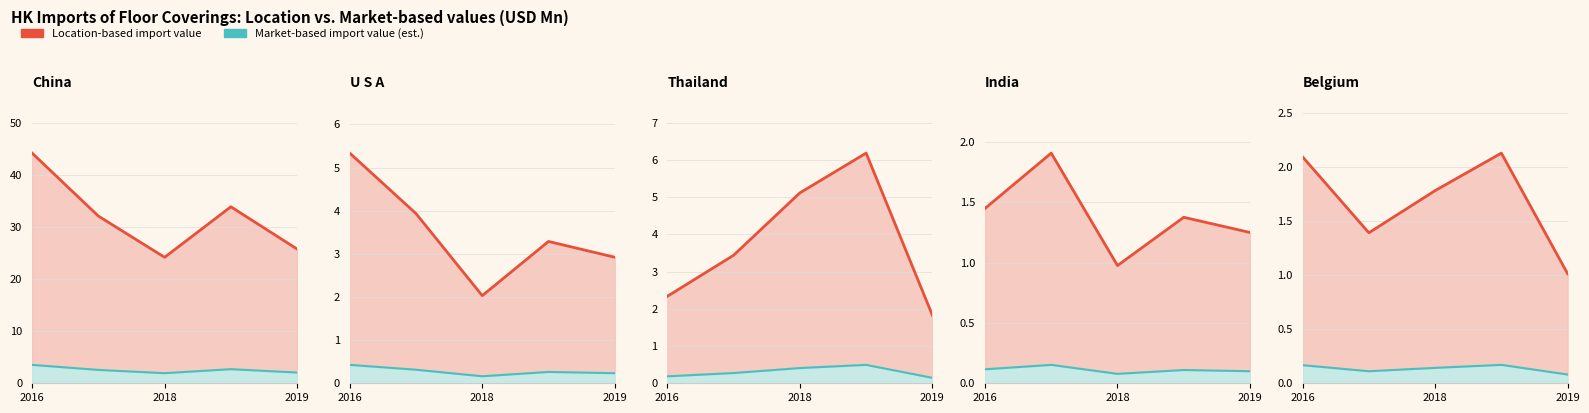

List the series in order of their peak value, lowest first.

Market-based, Location-based